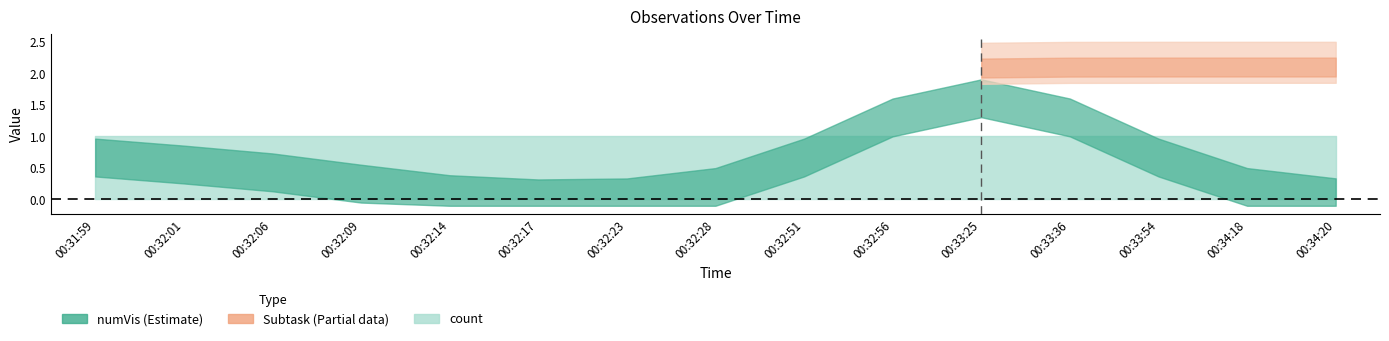

How many data points does each series have?

15